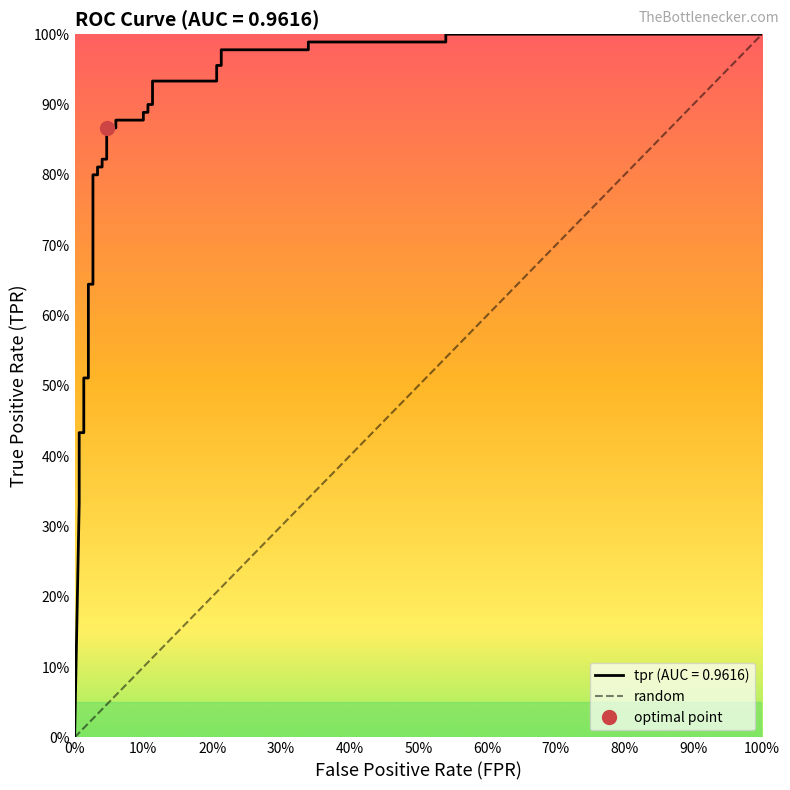

How many lines are shown in the chart?

1